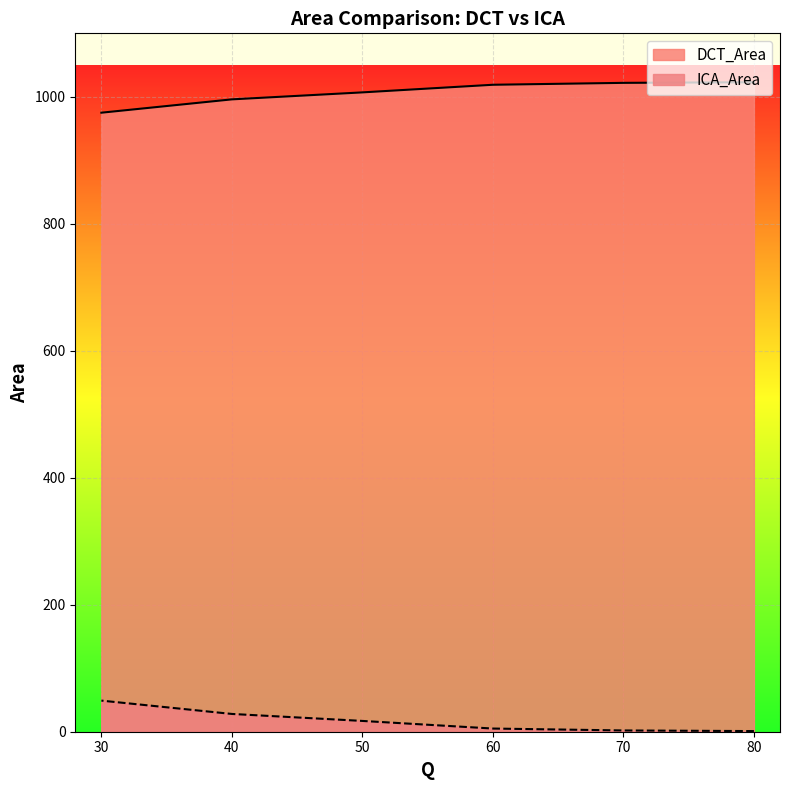

Does the chart display data point markers on the line(s)?

No